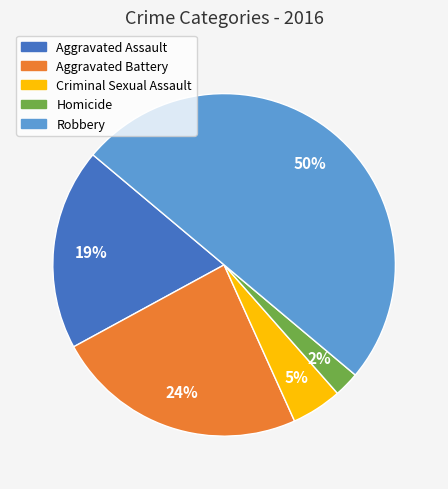

Combined, do Aggravated Battery and Criminal Sexual Assault account for over 50%?

No